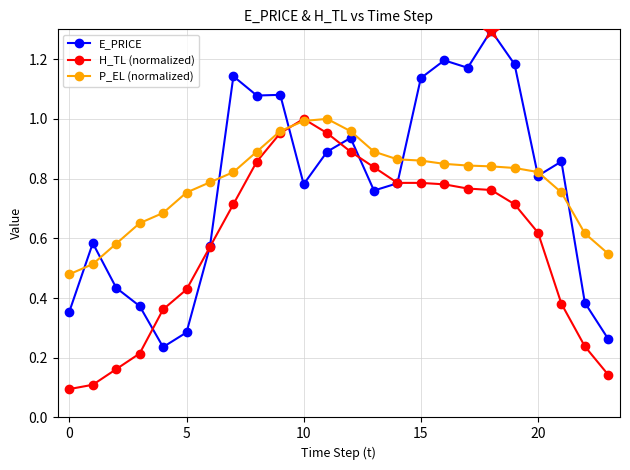

Which series has the largest range (max minus min)?

E_PRICE